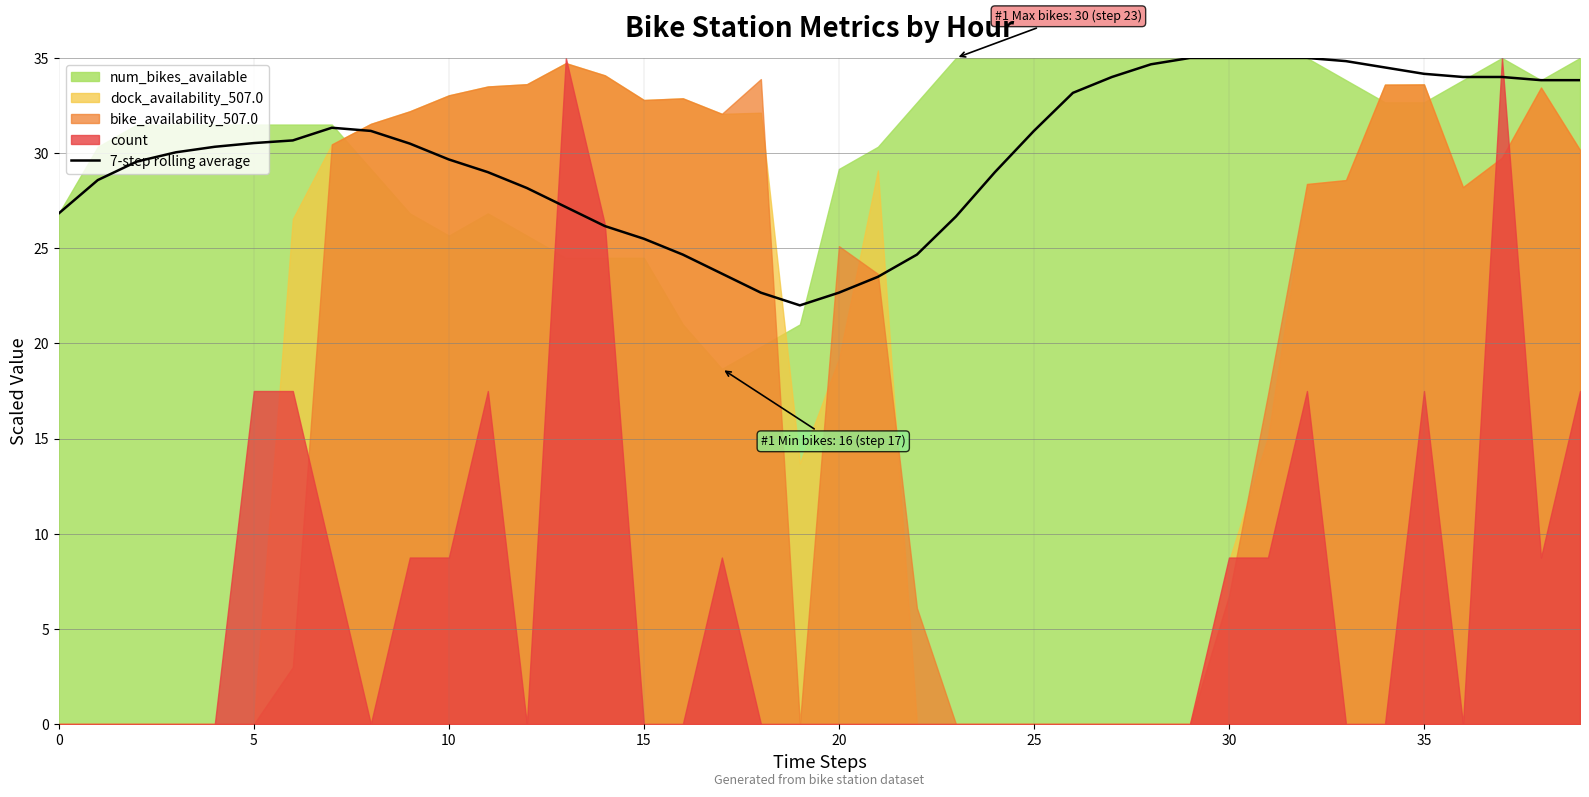

Count the number of categories in the chart.

40